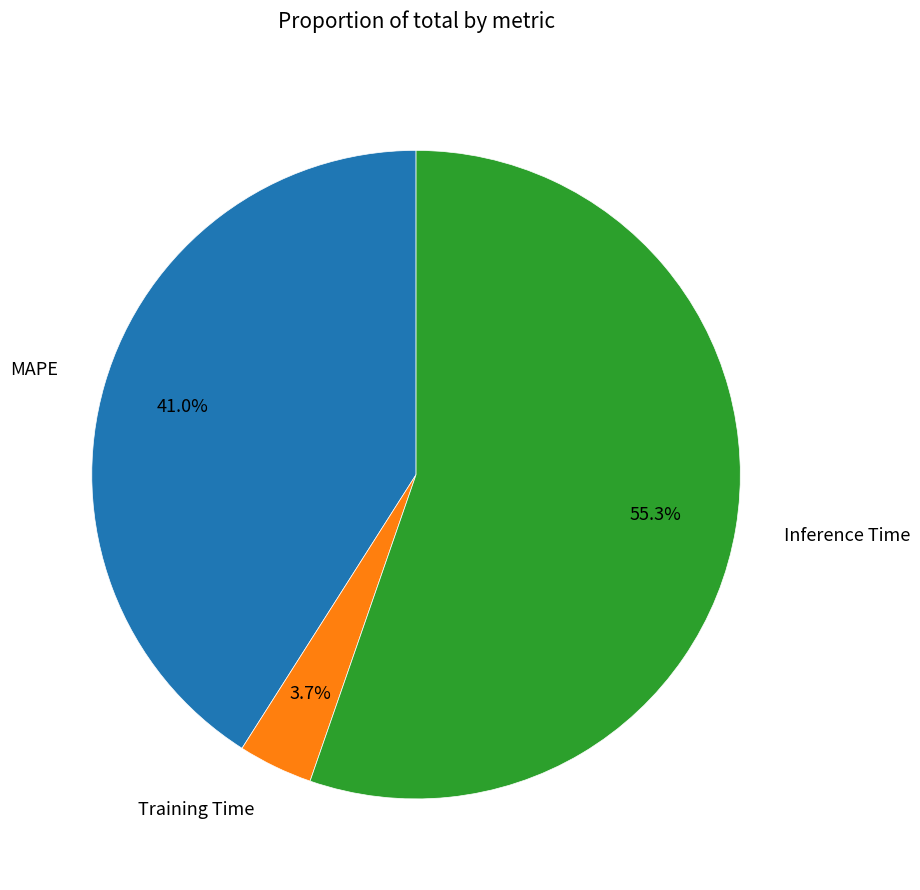

Which category has the smallest portion of the pie?

Training Time